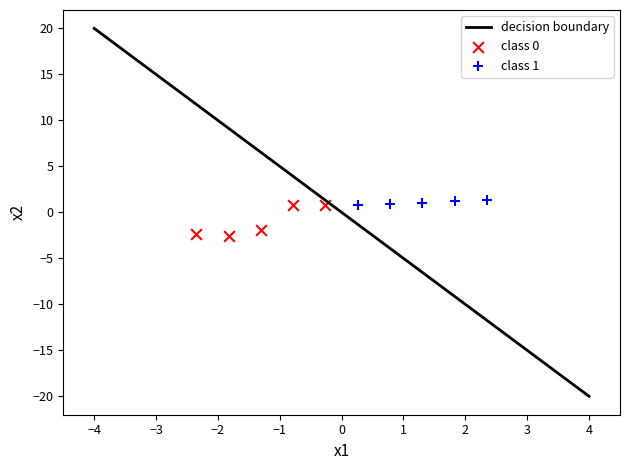

Which series has the largest Y range (max minus min)?

class 0